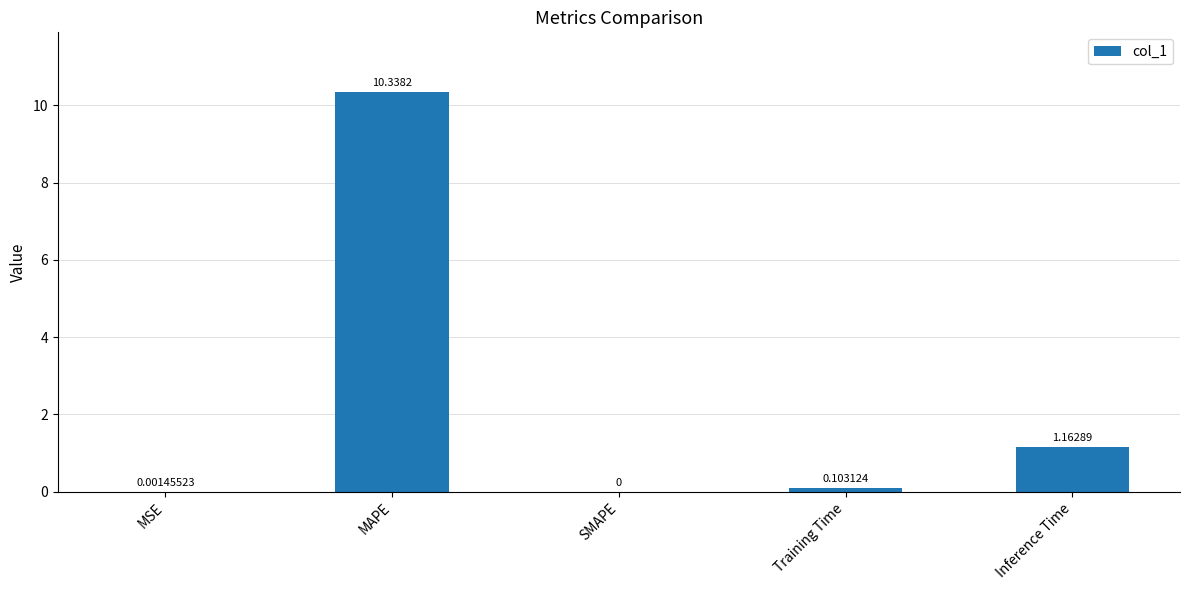

What is the greatest value displayed?

10.3